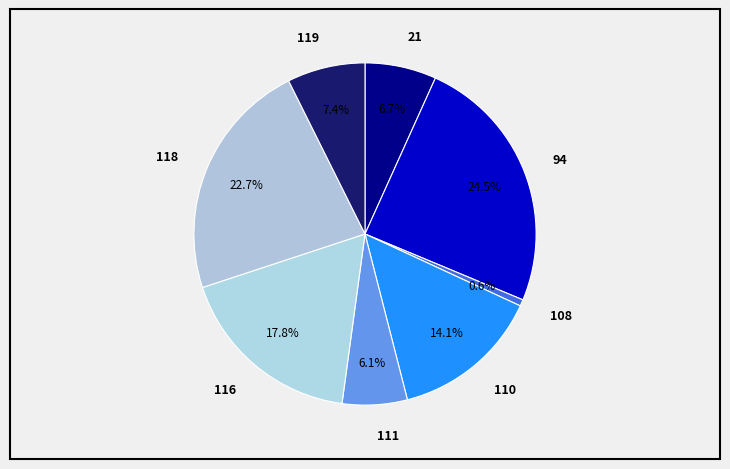

How many slices are in this pie chart?

8